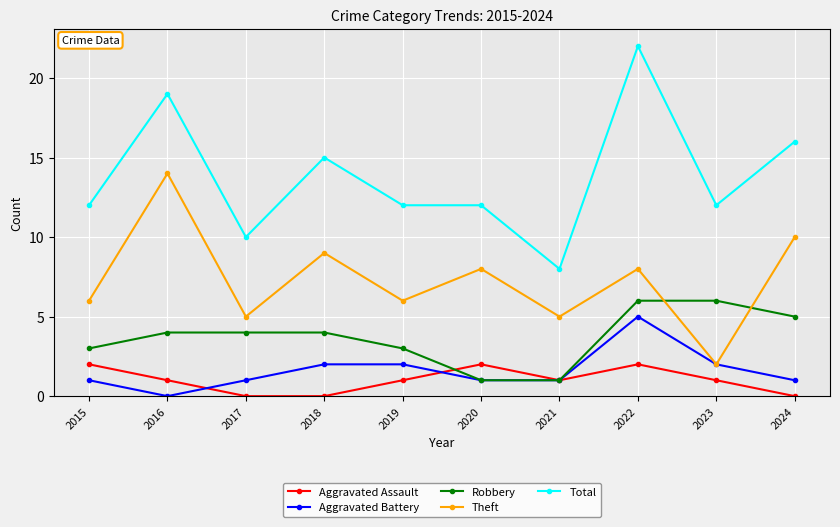

What is the difference between the highest and lowest values at 2024?

16